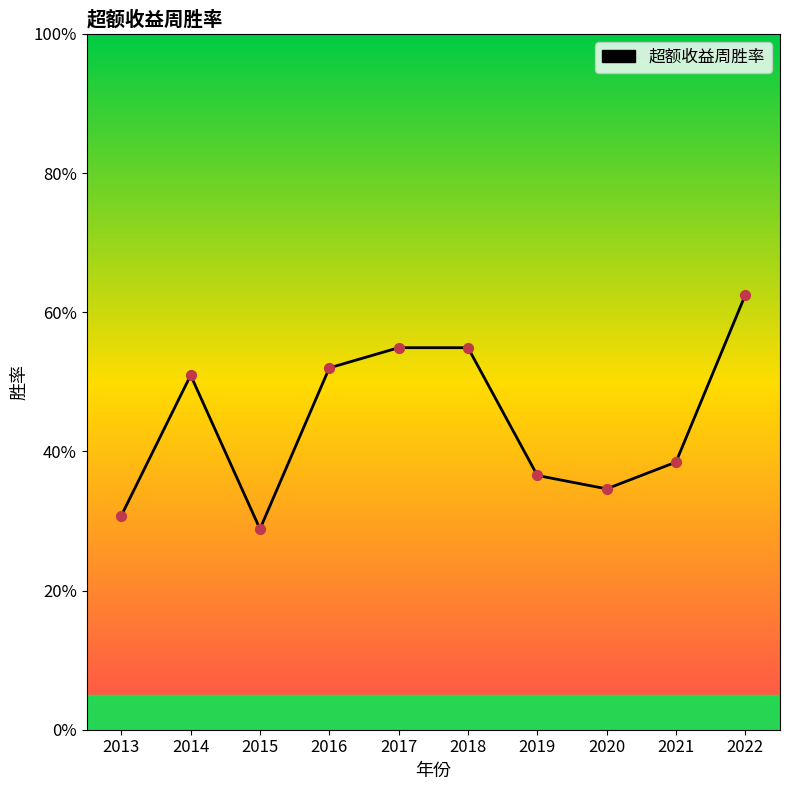

Between 2015 and 2019, which is larger?

2019